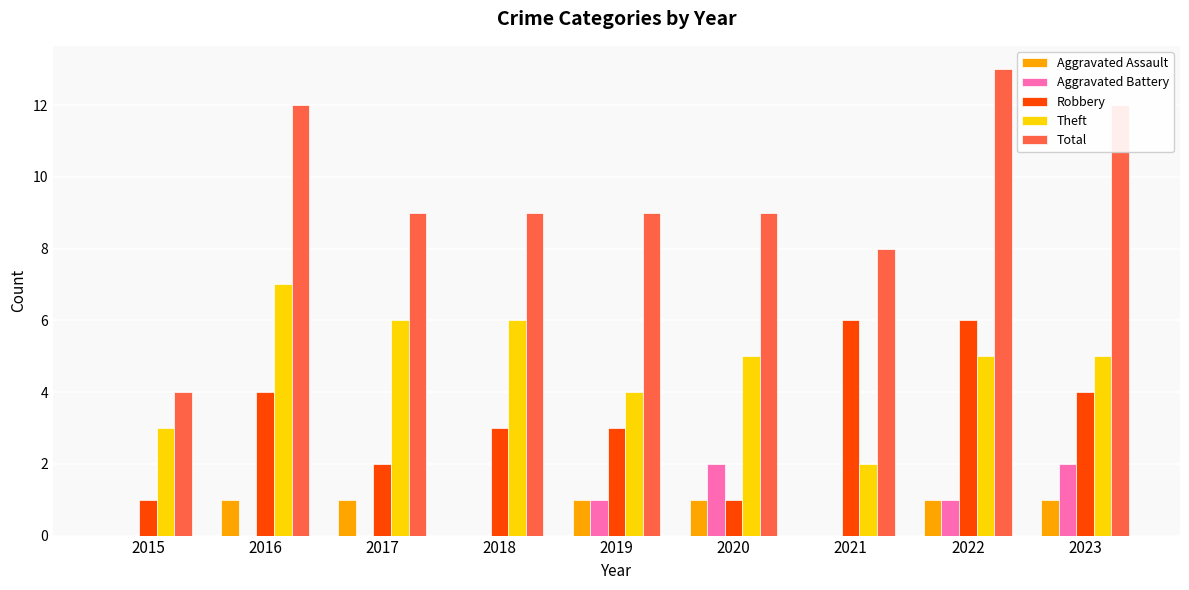

What is the maximum value shown in the chart?

13